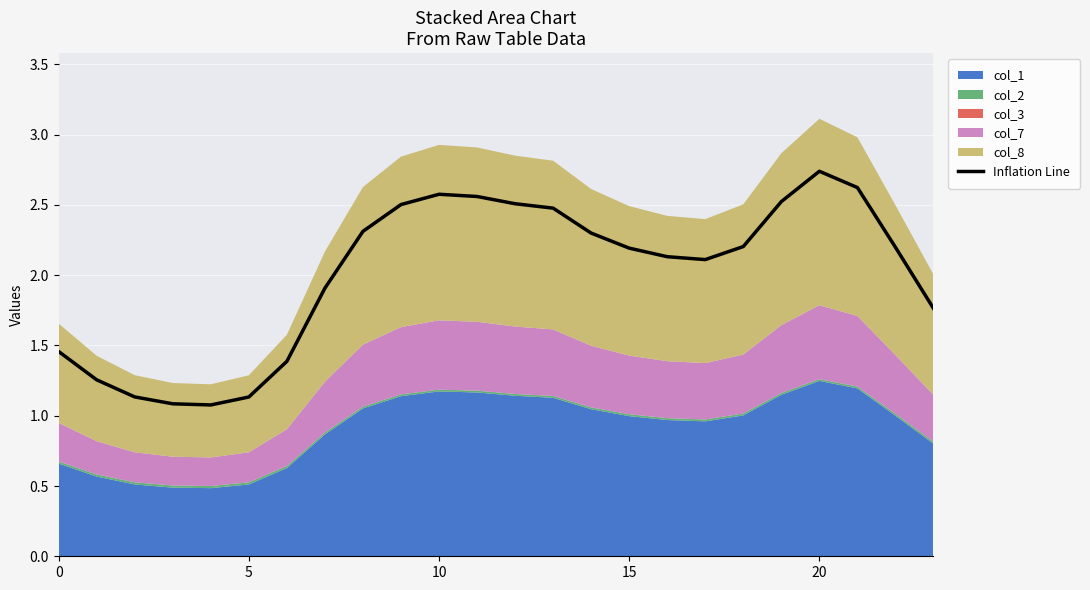

What is the value of the 4th point from the left?

1.1